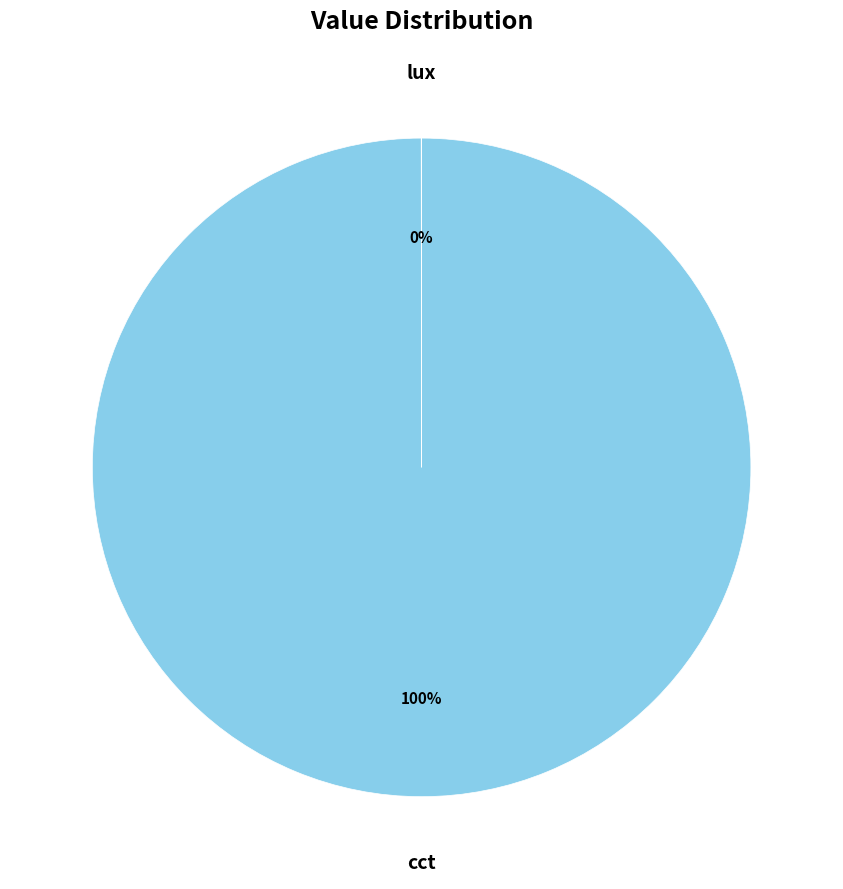

Is there a majority slice in this chart?

Yes